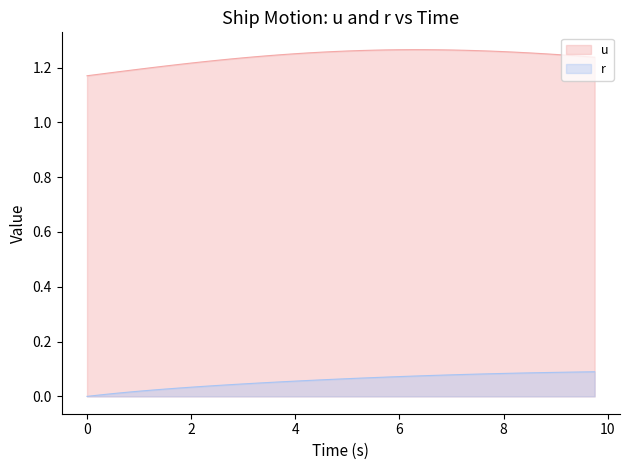

Which series has the largest total across all categories?

u